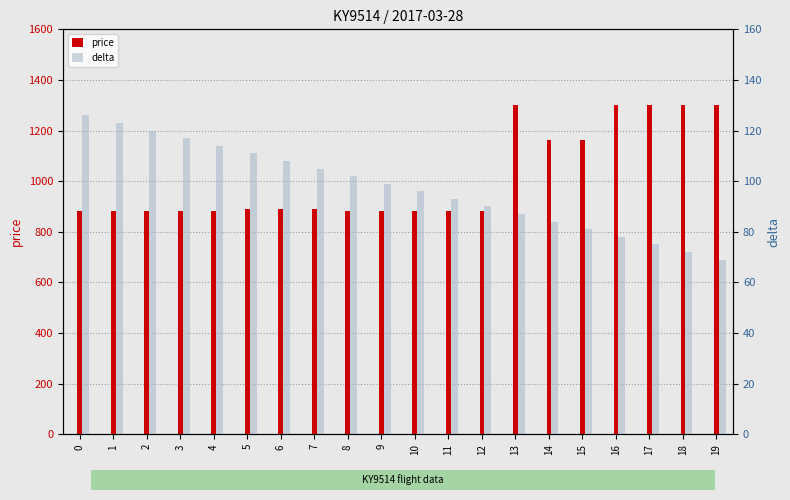

What is the difference between the maximum and minimum values in the delta series?

57